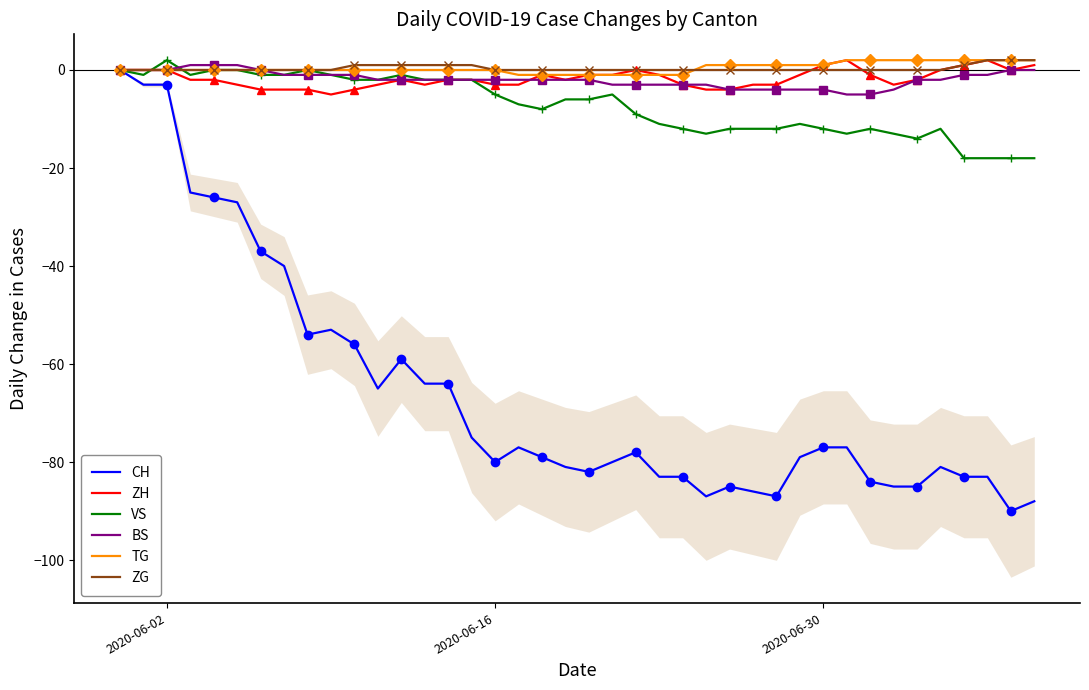

What is the lowest value of the ZH series?

-5